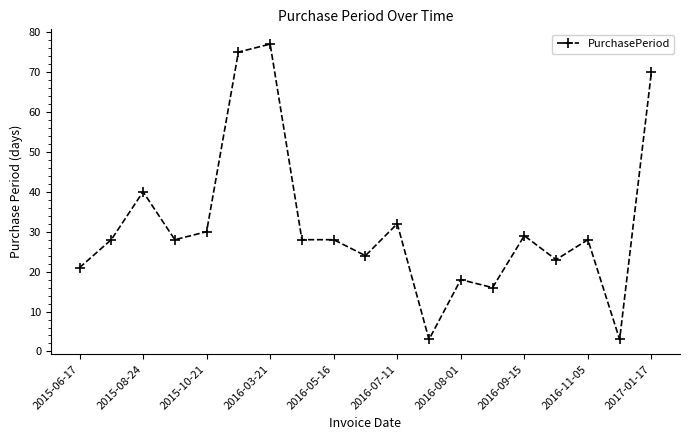

Reading right to left, transcribe all the data shown in this chart.

70	3	28	23	29	16	18	3	32	24	28	28	77	75	30	28	40	28	21